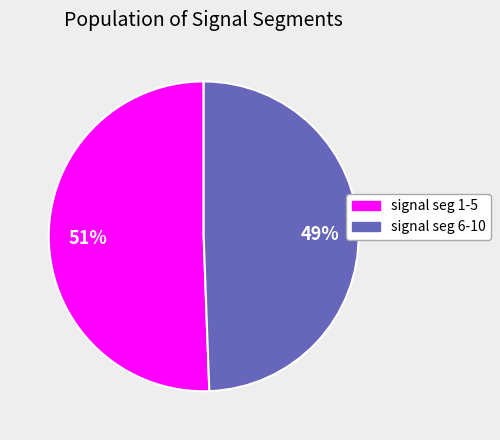

True or false: signal seg 6-10 accounts for 61% of the total.

False